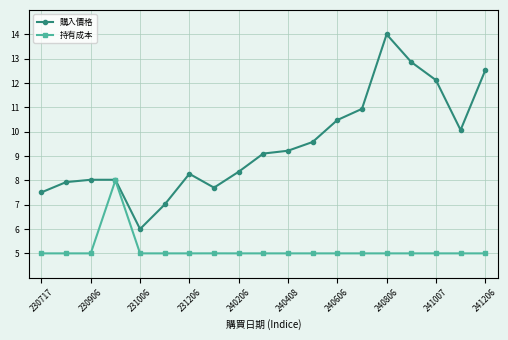

True or false: 購入價格 has more than 0 points higher than both neighbors.

True